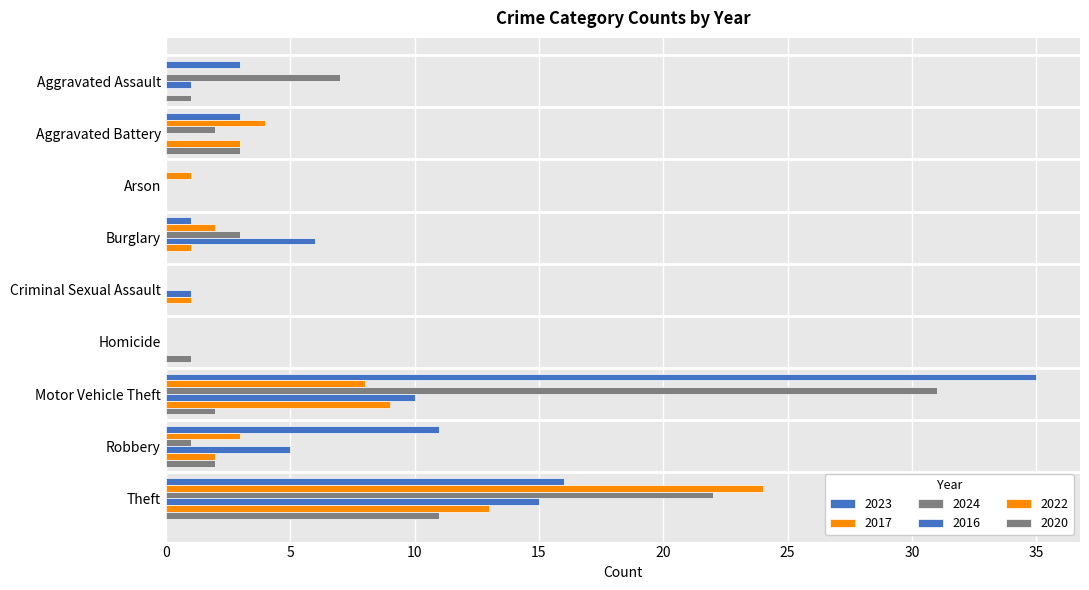

Count the number of categories in the chart.

9